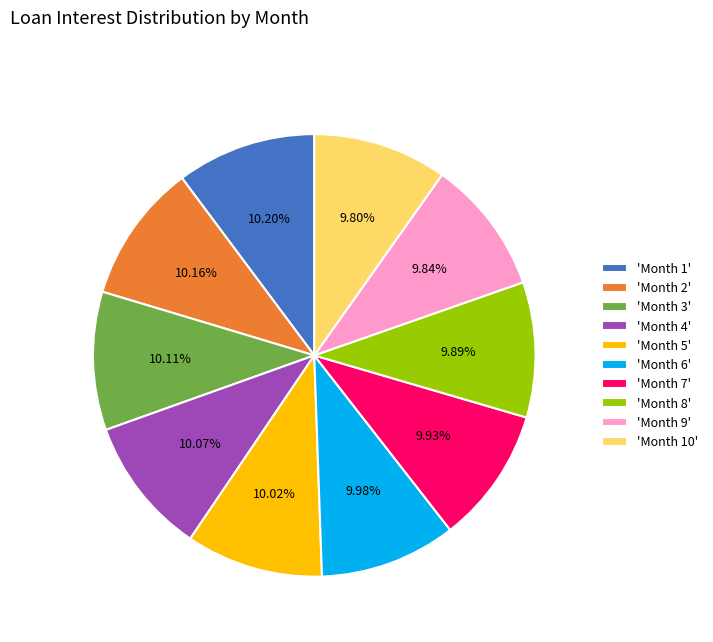

Is there any slice that represents more than half of the pie?

No